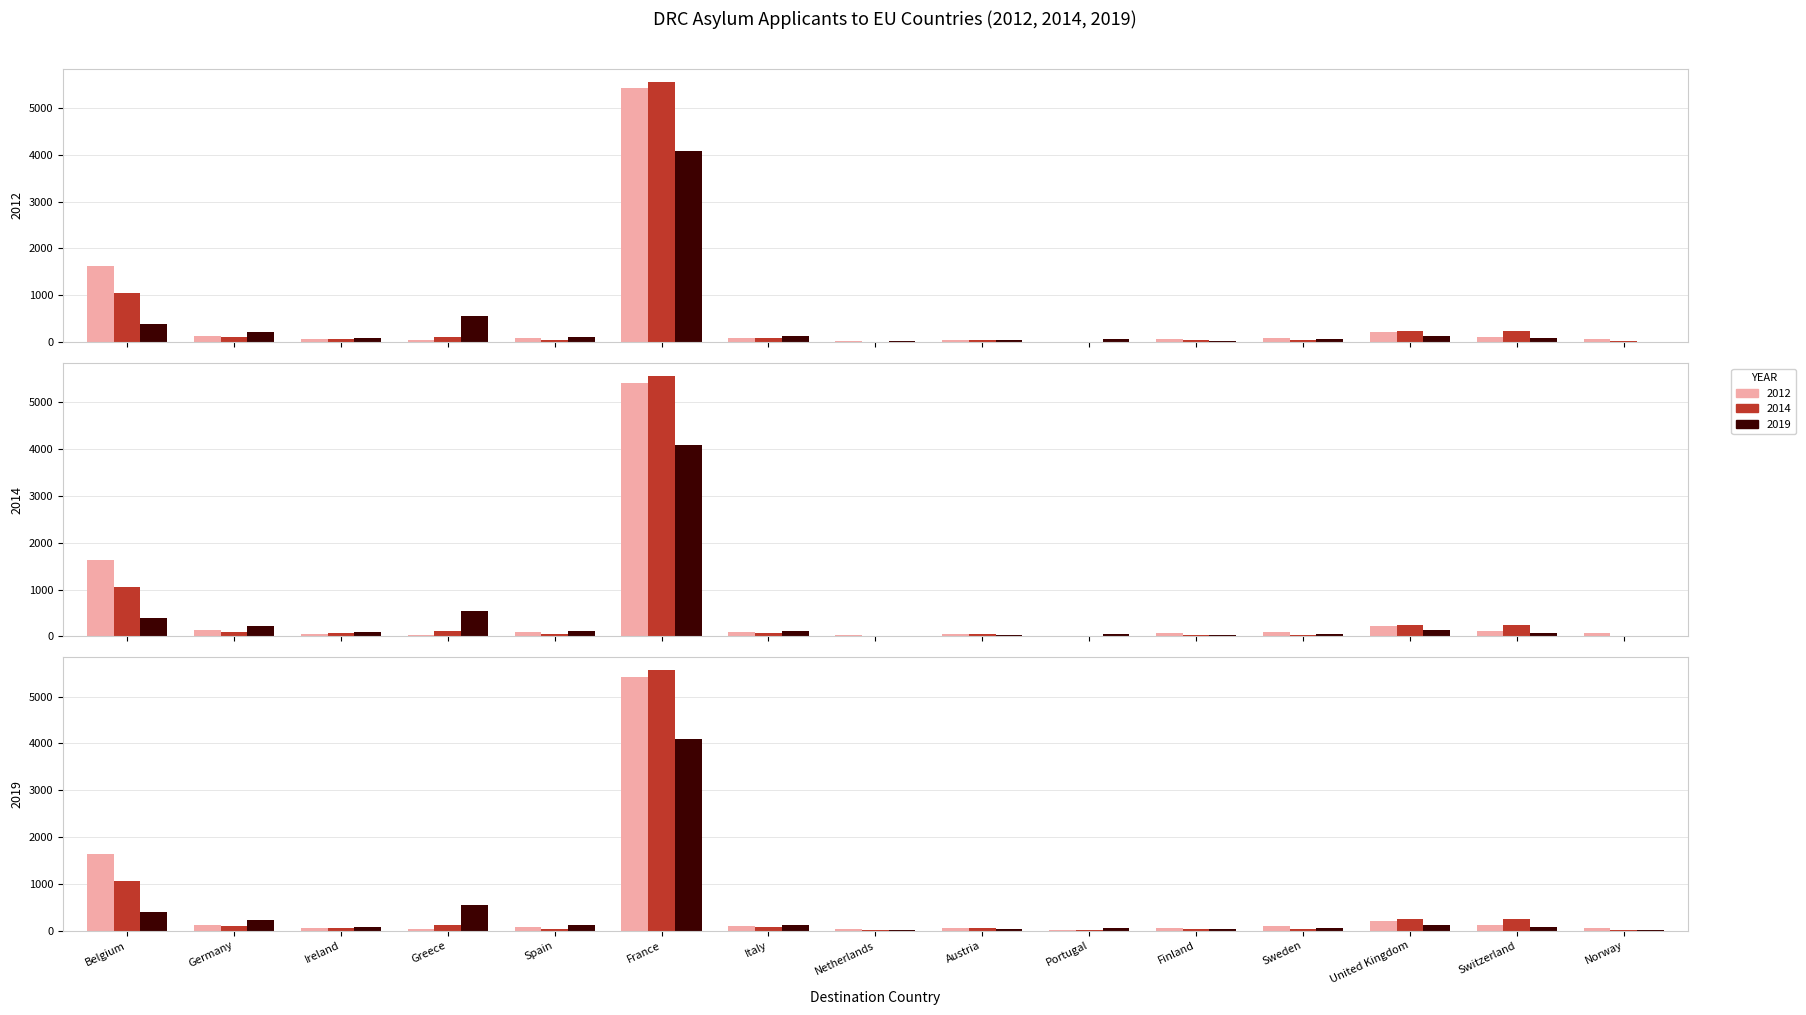

What is the maximum value shown in the chart?

5560